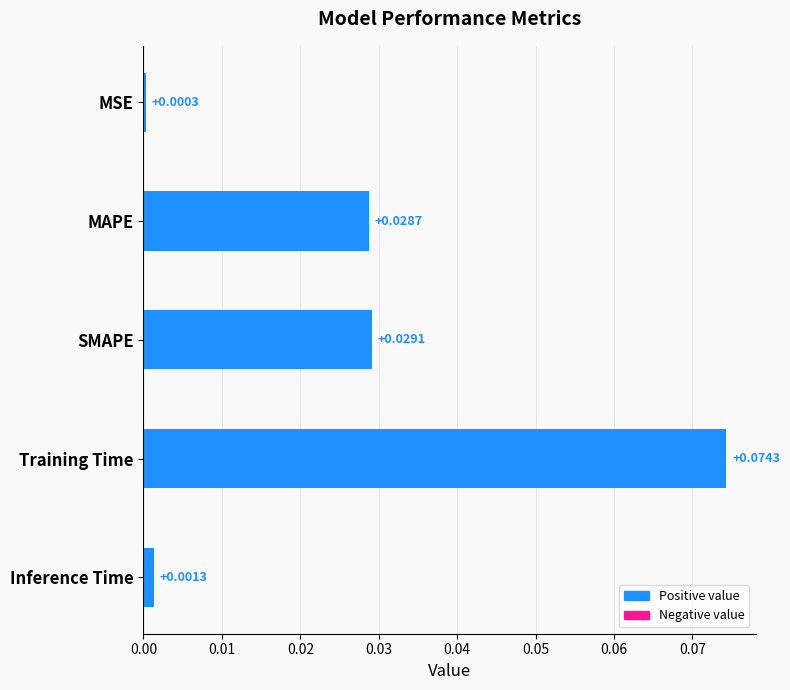

Which has a higher value, SMAPE or Training Time?

Training Time